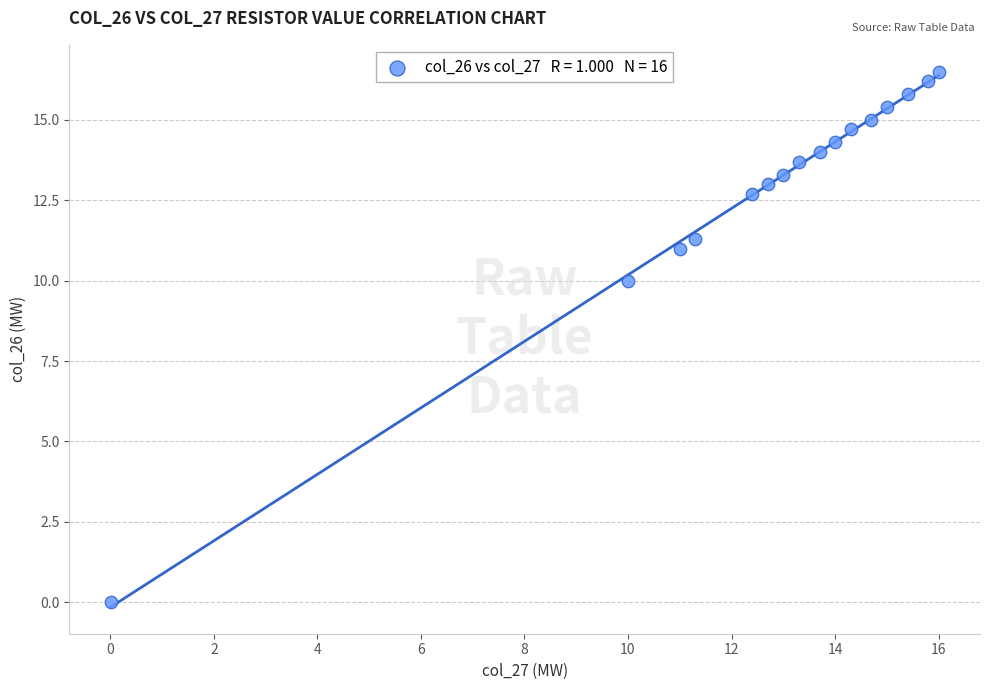

What Y value in the scatter plot is closest to 8?

10.0